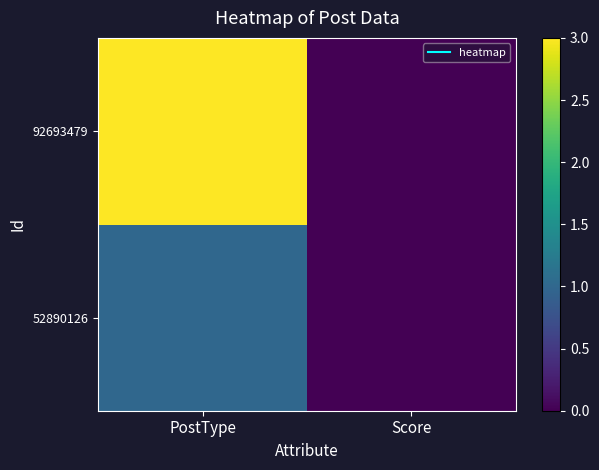

At which category does the chart reach its minimum across all series?

Score